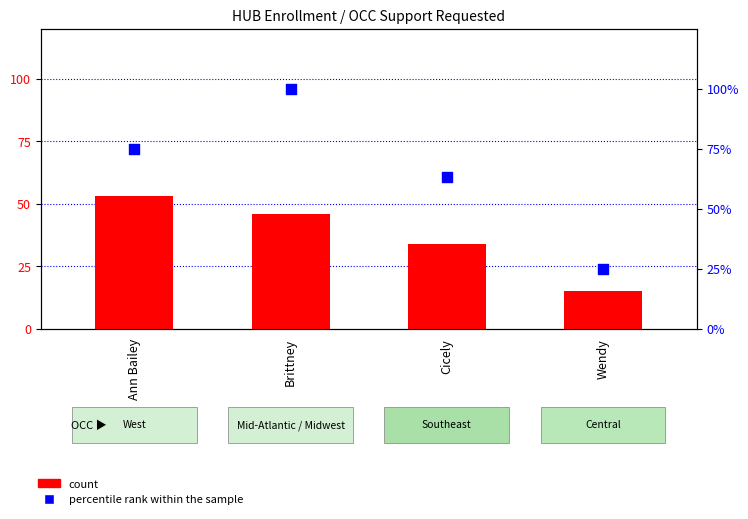

At how many categories does at least one series exceed 48?

3